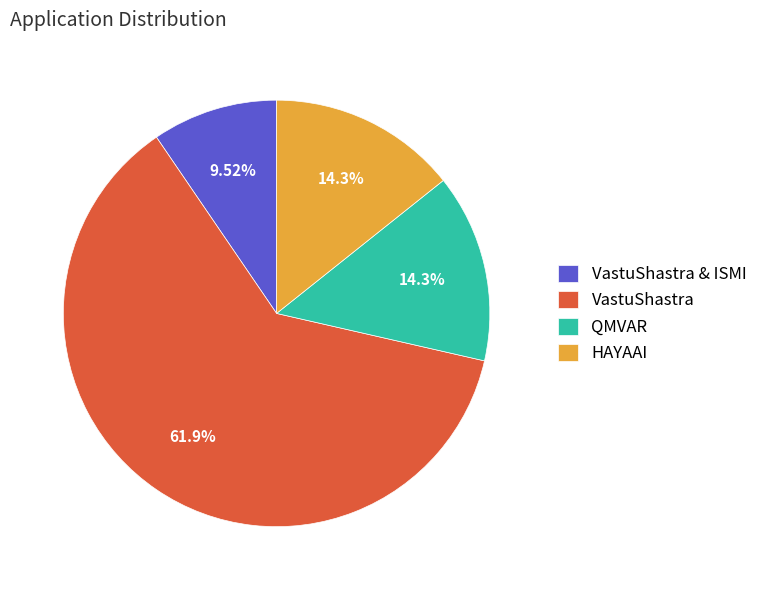

Count the number of slices in the pie.

4